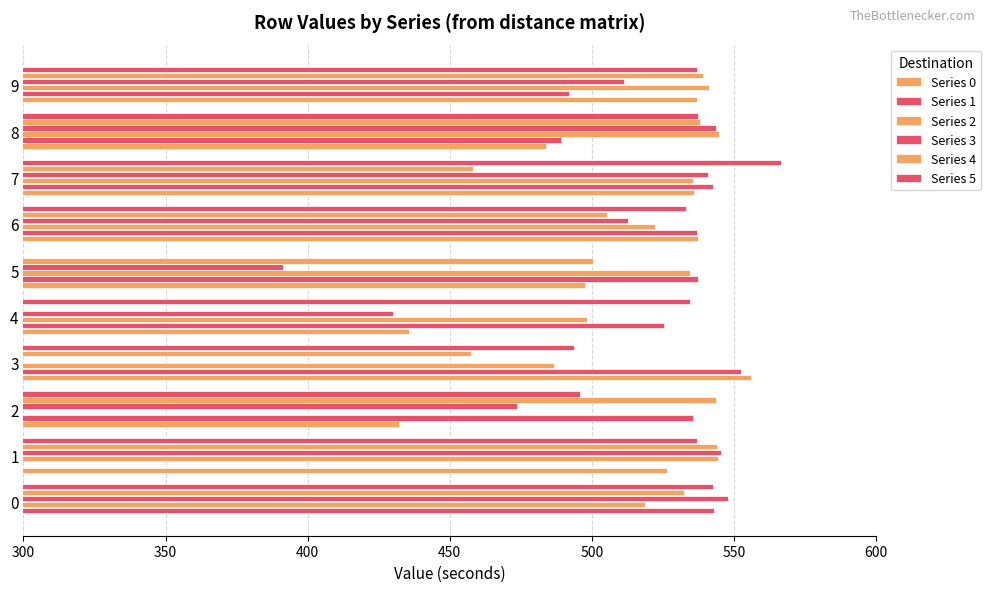

How many positive values does the Series 1 series have?

9